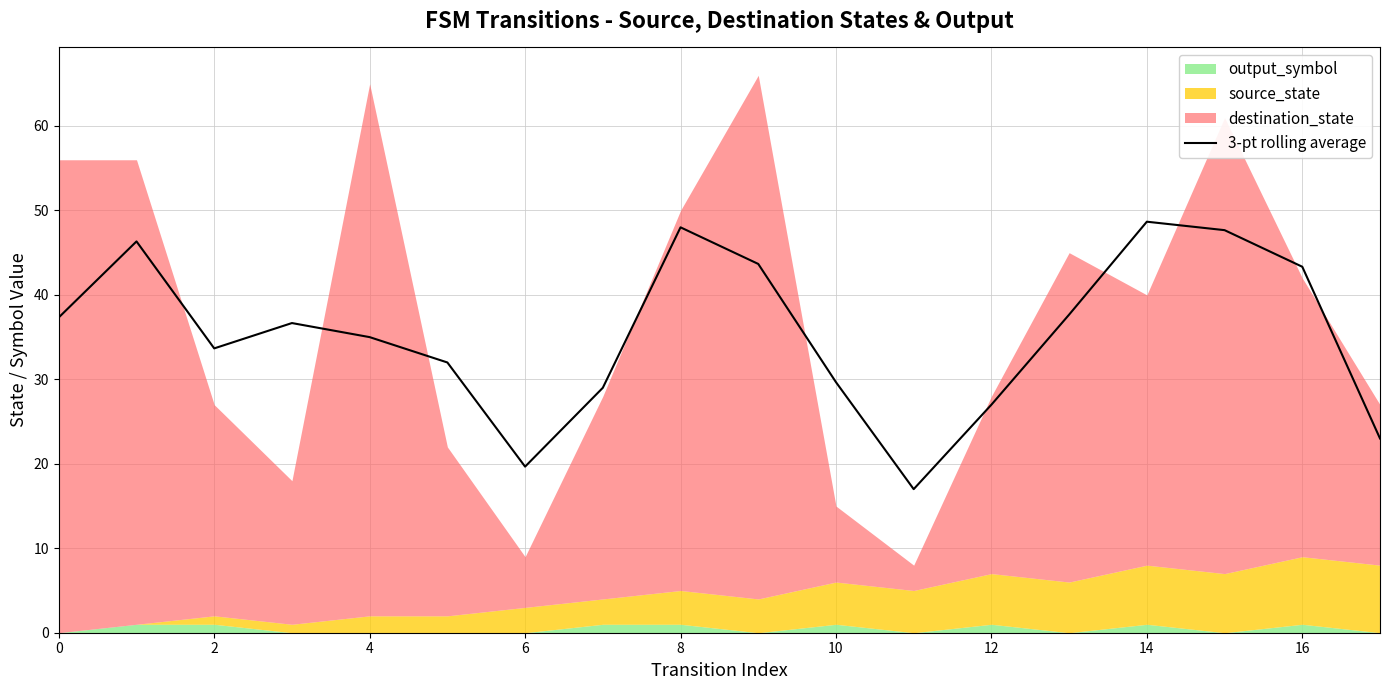

The 3-pt rolling average series shows 76.4 at 14. True or false?

False